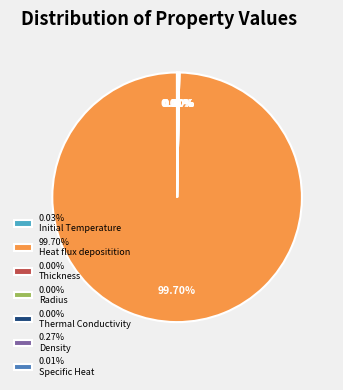

Is there a majority slice in this chart?

Yes